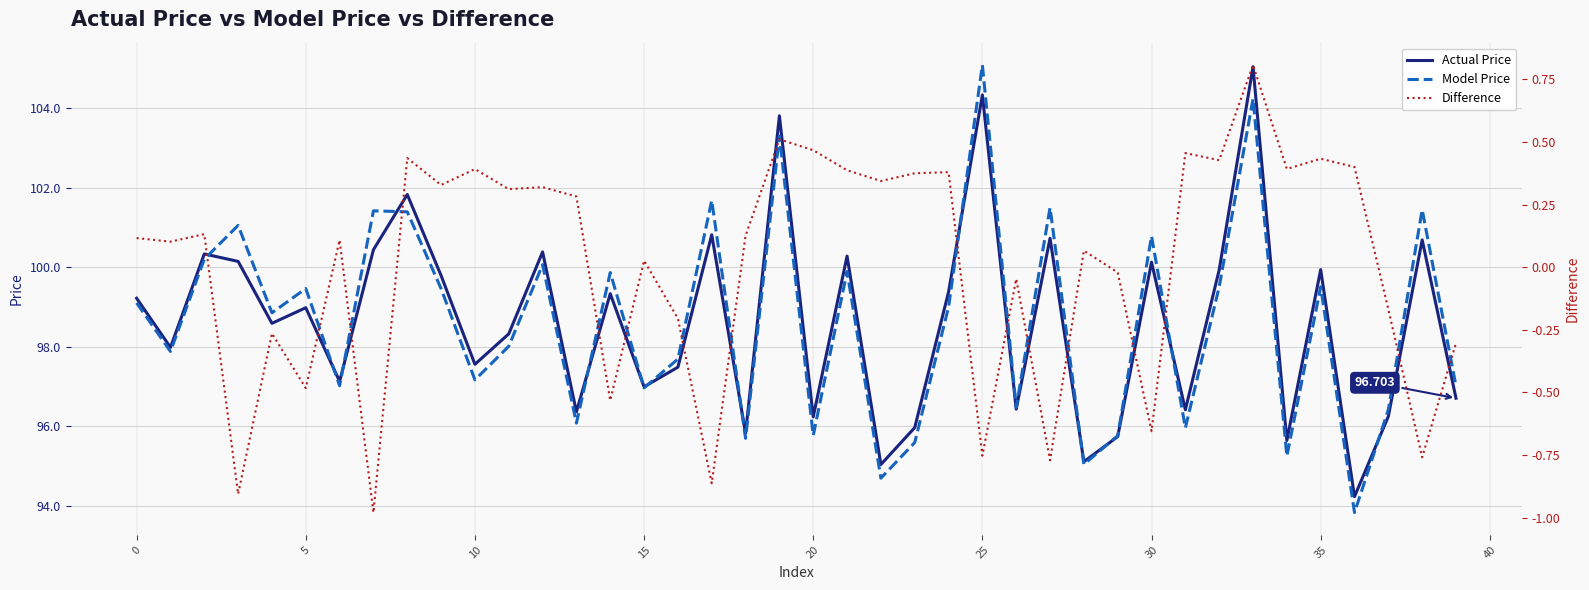

What are all the series names shown in the legend?

Actual Price, Model Price, Difference